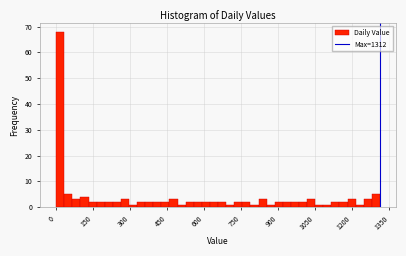

Read against the x-axis, roughly where is the centre of the tallest bar?

20